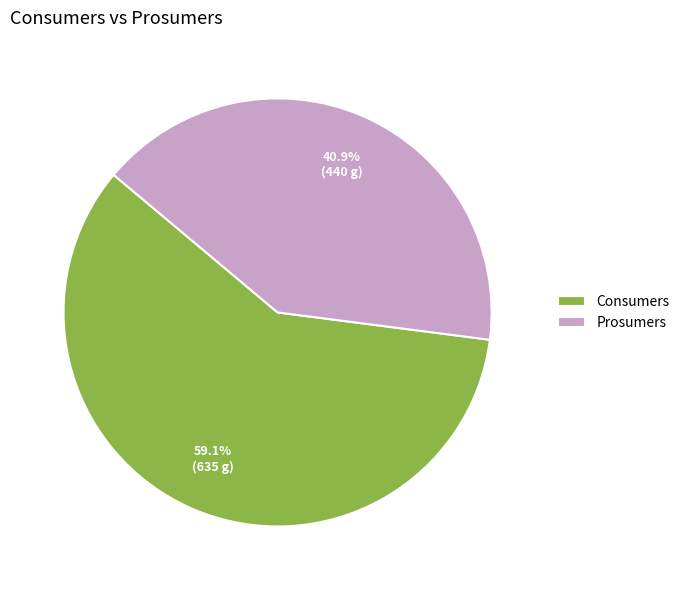

Between Prosumers and Consumers, which is larger?

Consumers